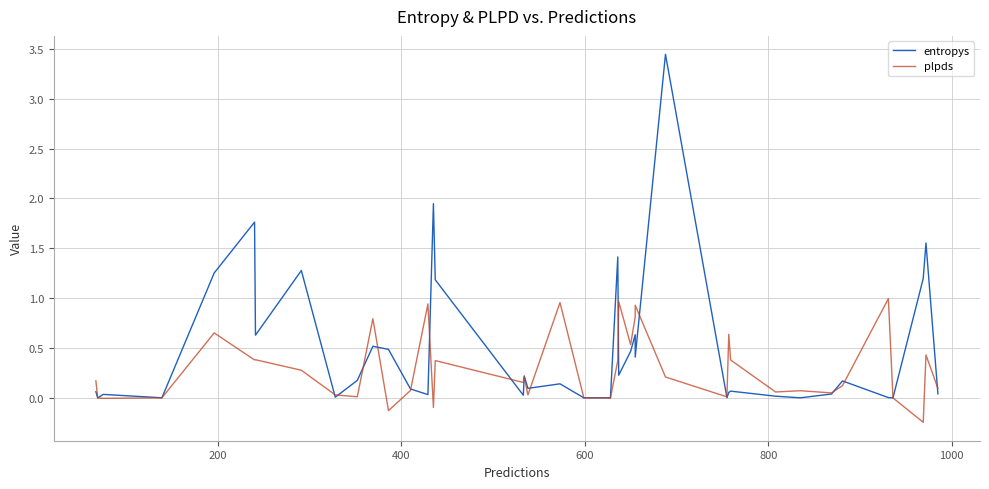

The entropys series shows 0.7 at 37. True or false?

False